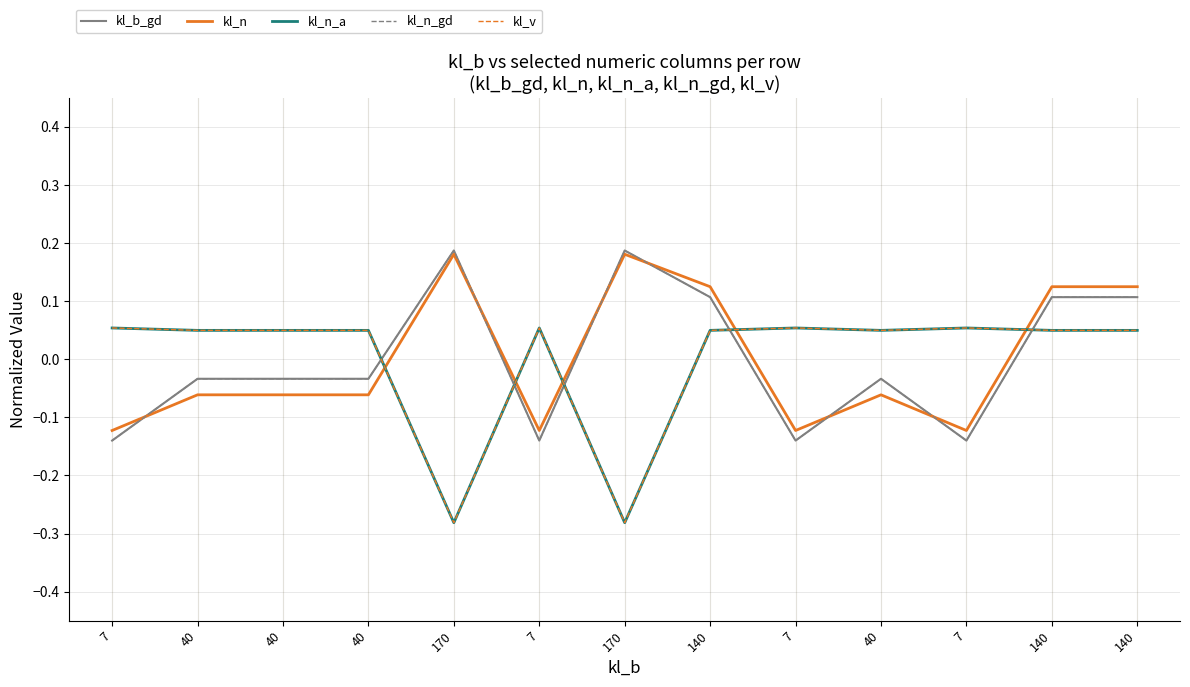

What is the maximum value for kl_b_gd?

0.2